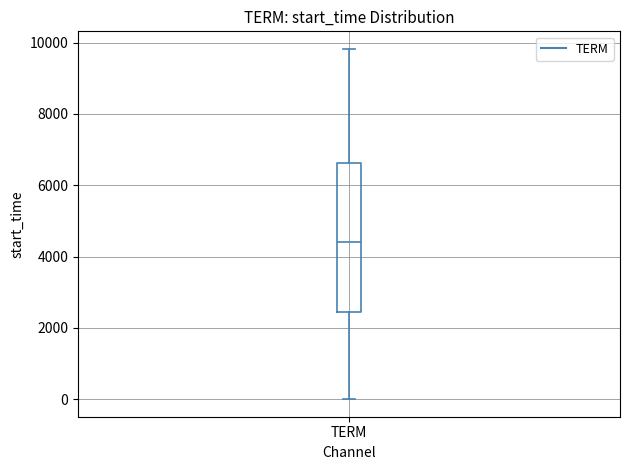

Transcribe this box plot: give where the median line is, the range the box spans, and where the two whiskers end, as read against the y-axis. The values are not printed on the chart, so give them approximately, as read against the axis.

median 4400, box 2400 to 6600, whiskers 0 to 9800